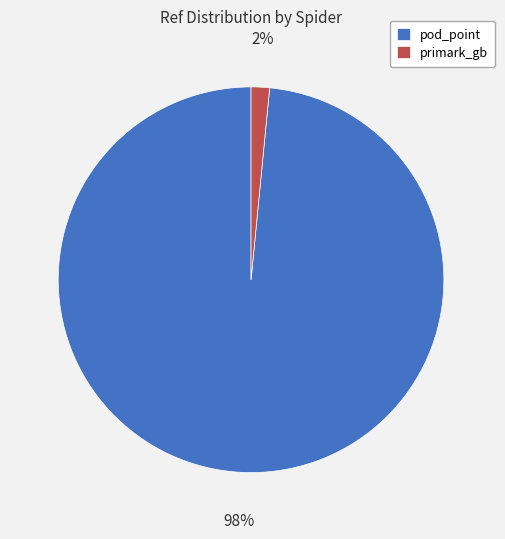

Is there any slice that represents more than half of the pie?

Yes